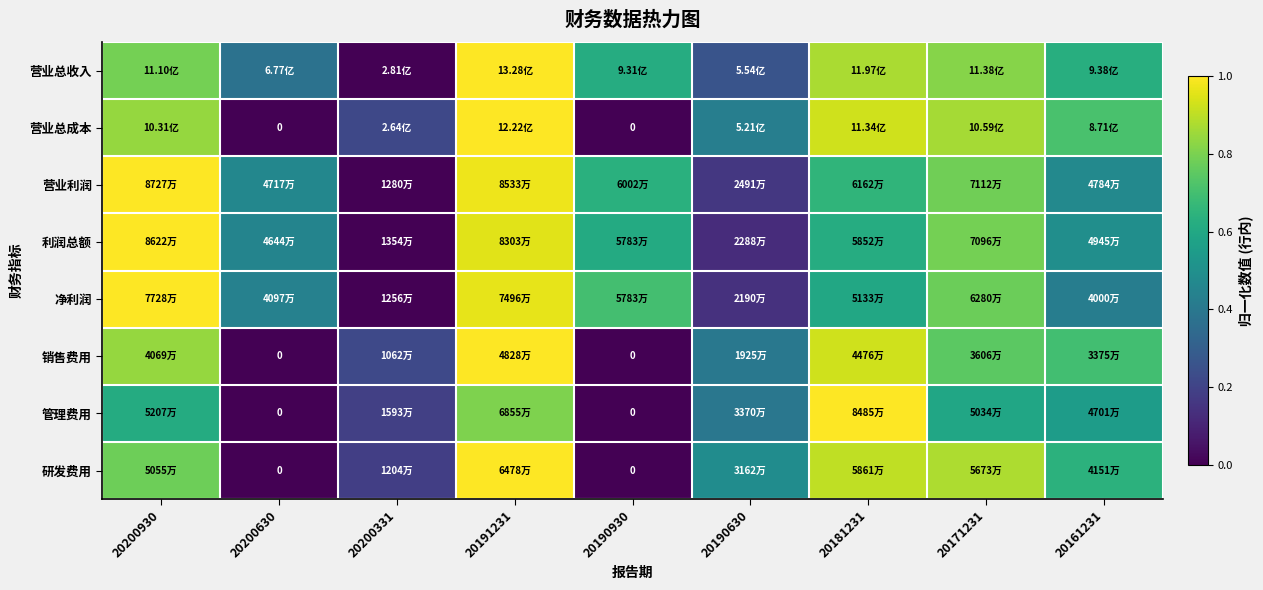

Is the value of 销售费用 at 20171231 greater than the value of 营业总成本 at 20190630?

Yes